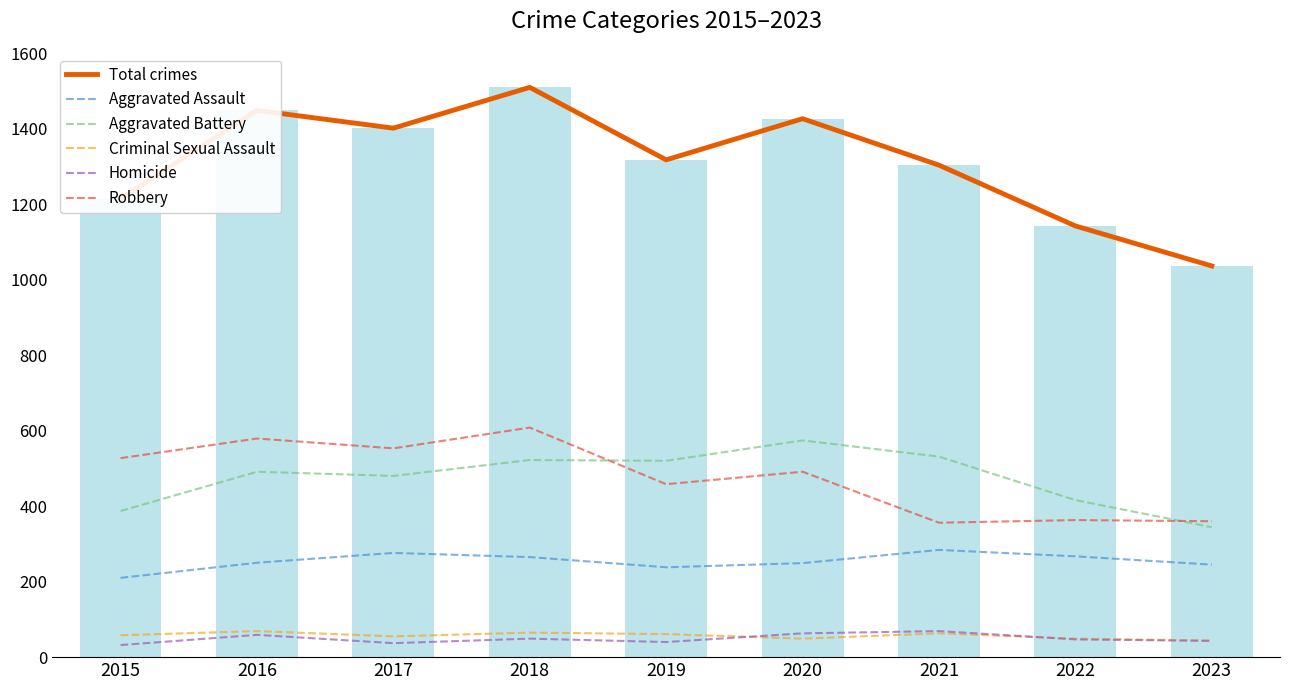

At which label does Homicide first exceed 47?

2016